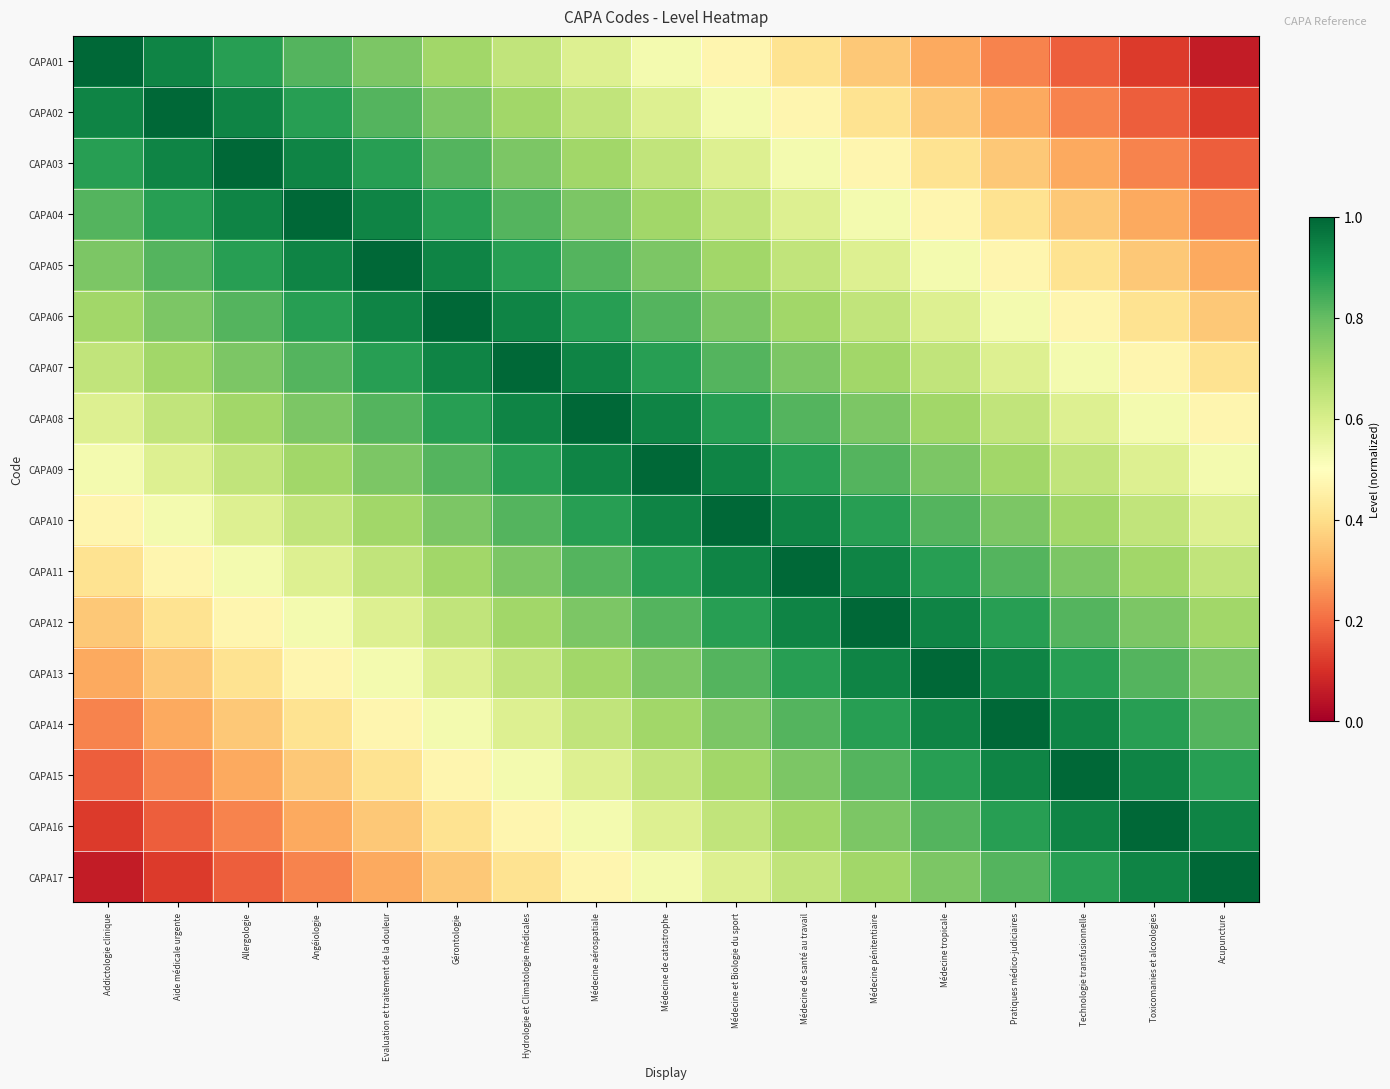

At Addictologie clinique, list the series in order from largest to smallest.

CAPA01, CAPA02, CAPA03, CAPA04, CAPA05, CAPA06, CAPA07, CAPA08, CAPA09, CAPA10, CAPA11, CAPA12, CAPA13, CAPA14, CAPA15, CAPA16, CAPA17